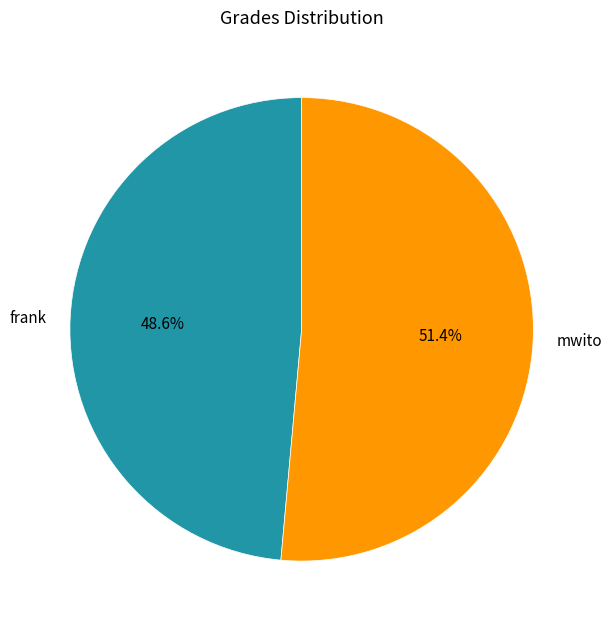

The frank slice represents 39% of the pie. True or false?

False